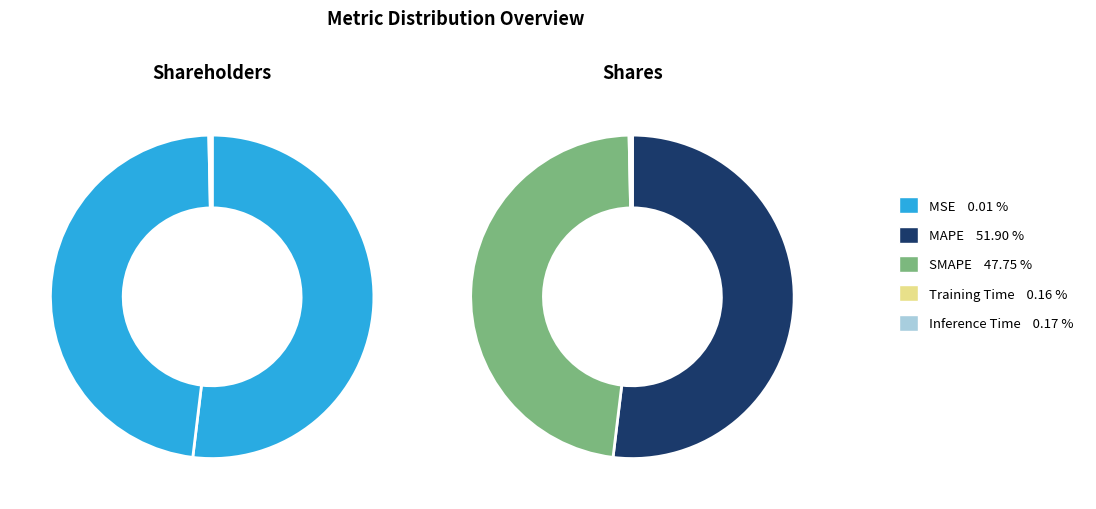

Do SMAPE and MSE together represent more than half of the pie?

No